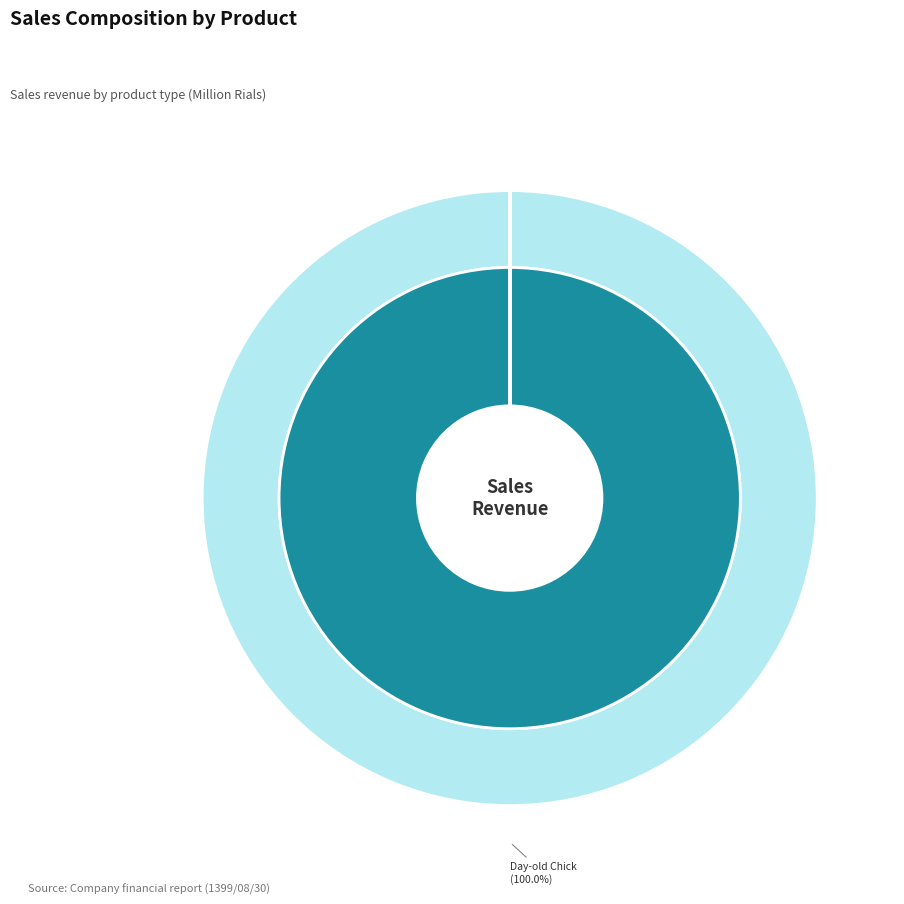

What is the largest slice in the pie chart?

جوجه یکروزه